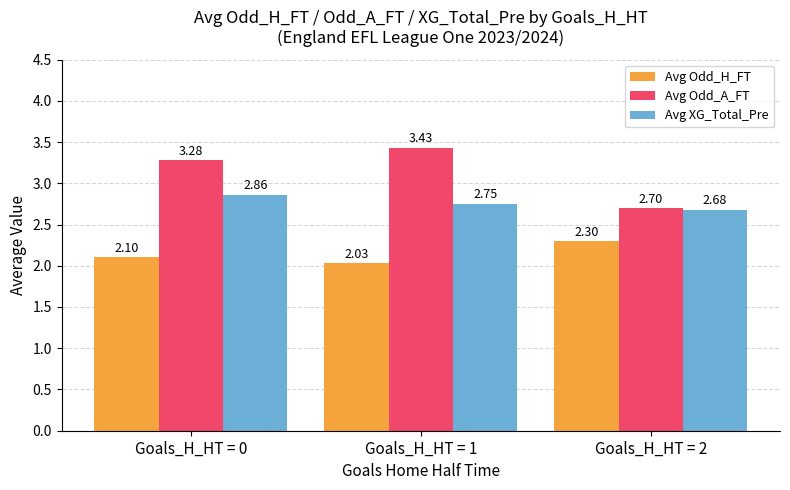

Where is Avg XG_Total_Pre nearest to the value 2?

Goals_H_HT = 2